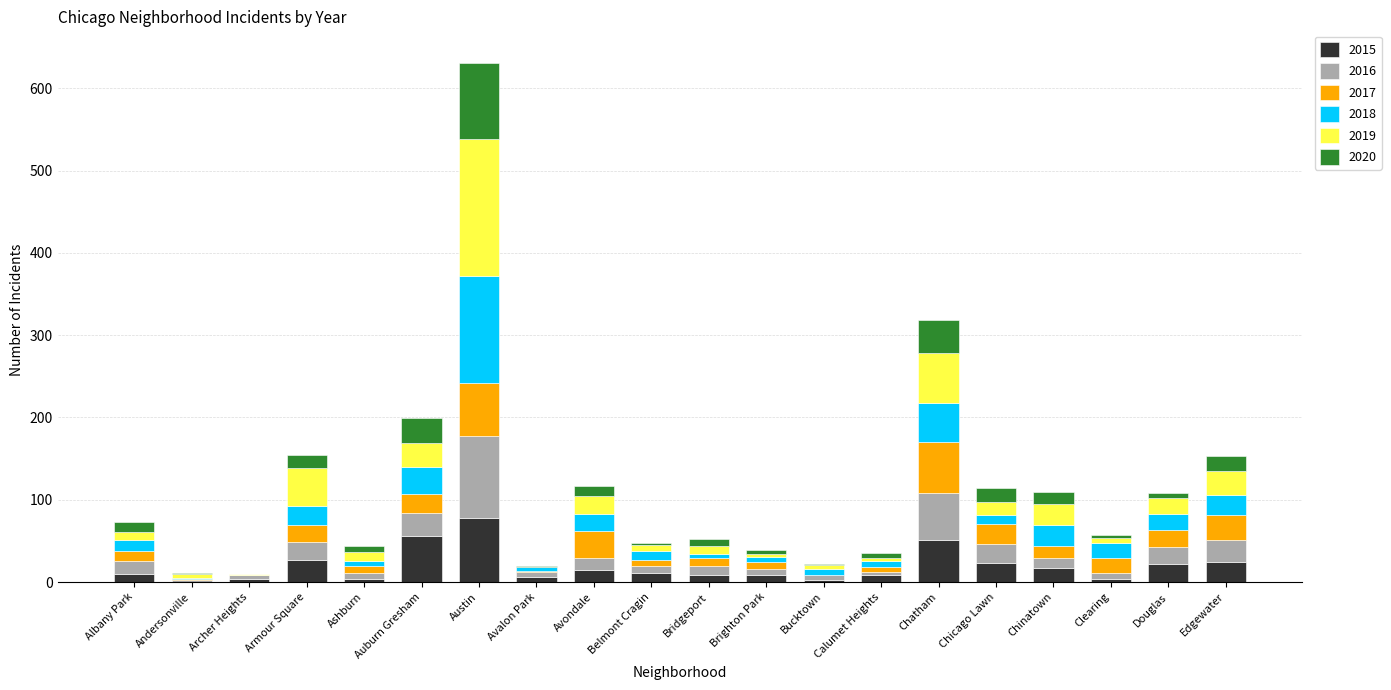

What are all the series names shown in the legend?

2015, 2016, 2017, 2018, 2019, 2020